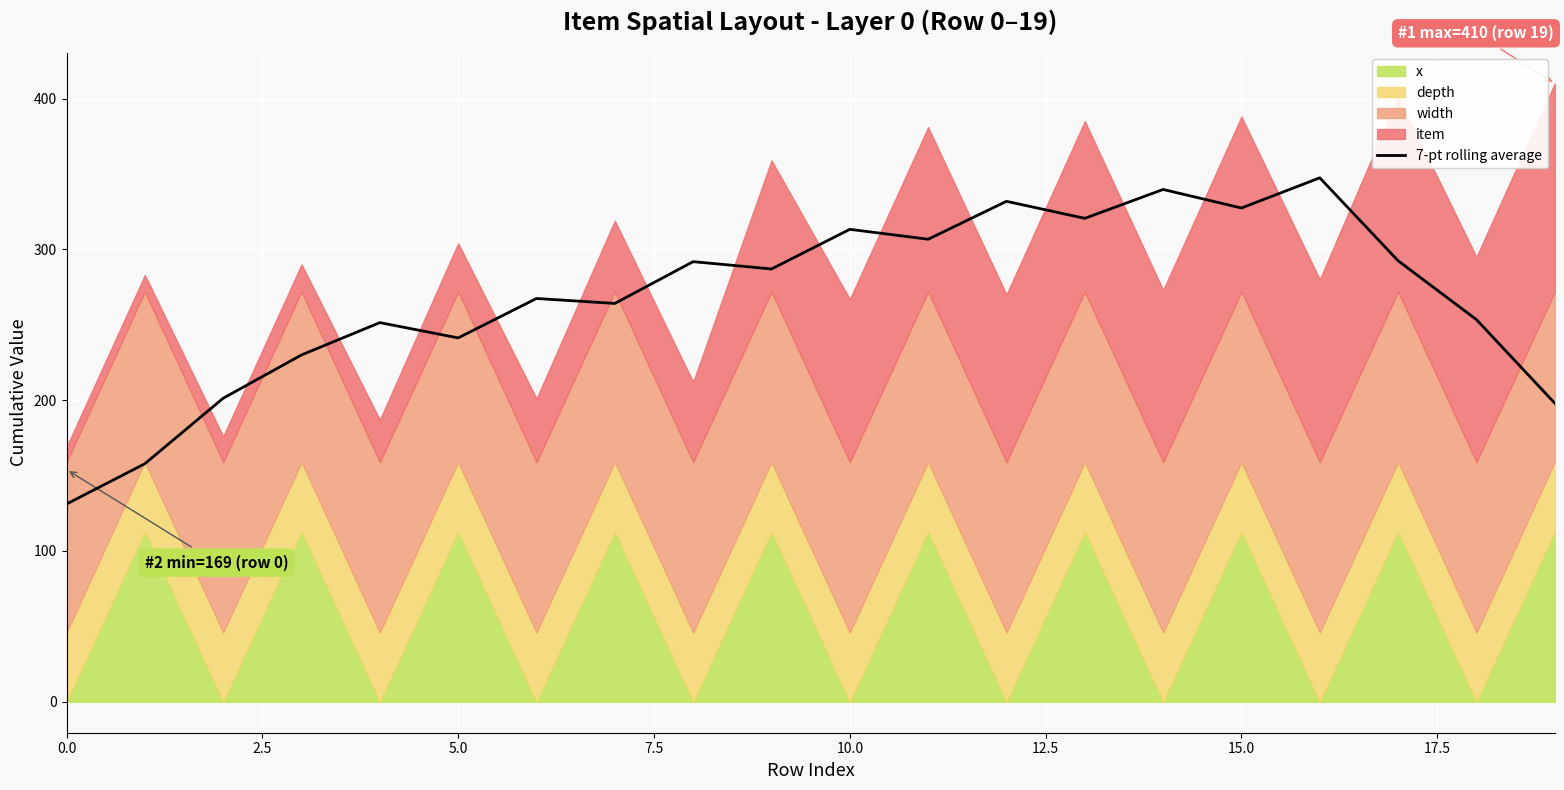

What is the minimum value for 7-pt rolling average?

131.1